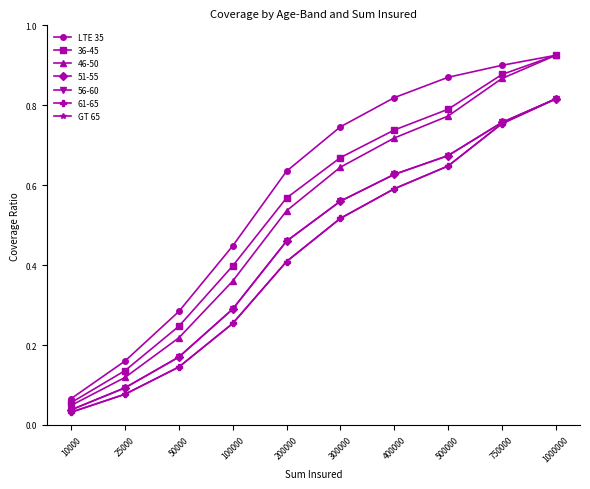

True or false: GT 65 and LTE 35 intersect in this chart.

False